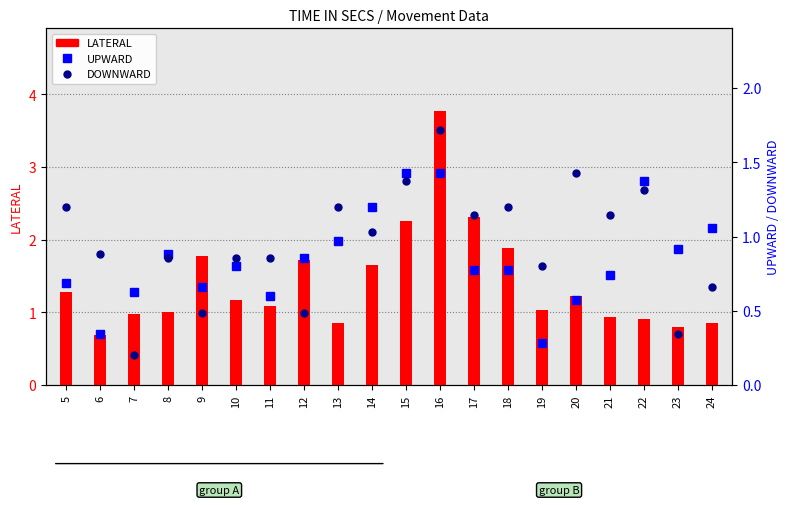

List the labels in order of LATERAL value, smallest first.

6, 23, 13, 24, 22, 21, 7, 8, 19, 11, 10, 20, 5, 14, 12, 9, 18, 15, 17, 16